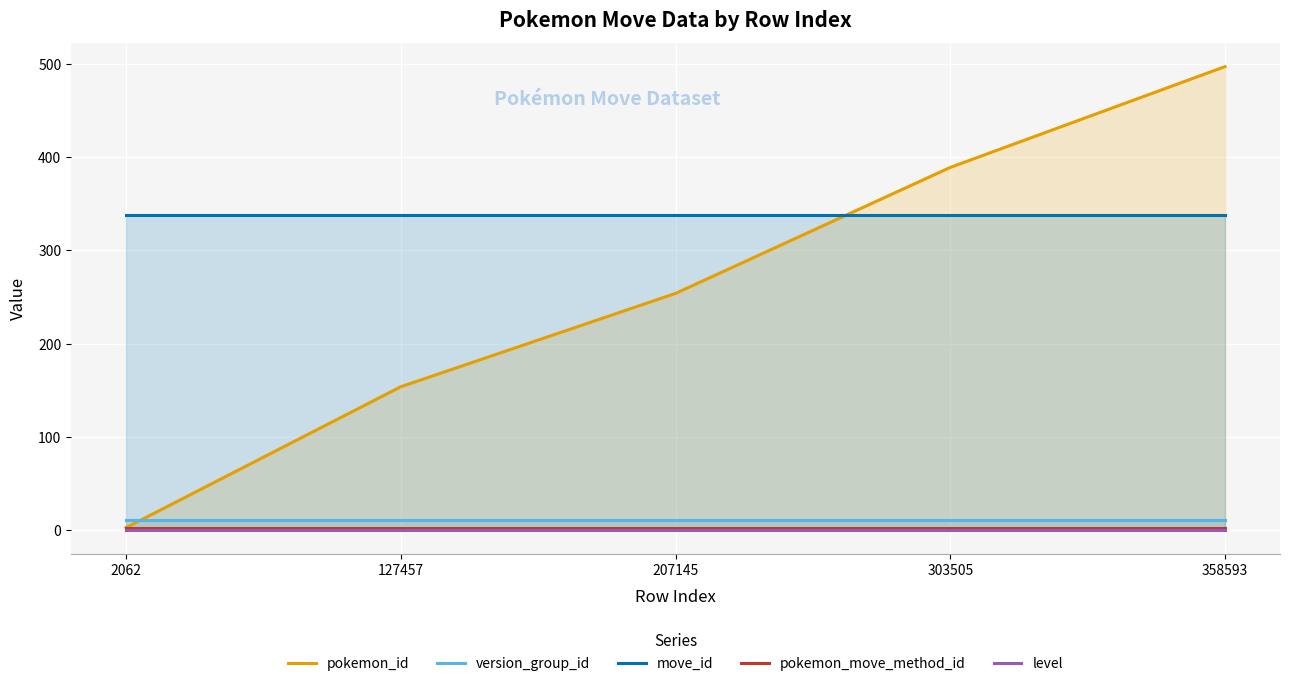

True or false: version_group_id and pokemon_move_method_id cross at least once.

False